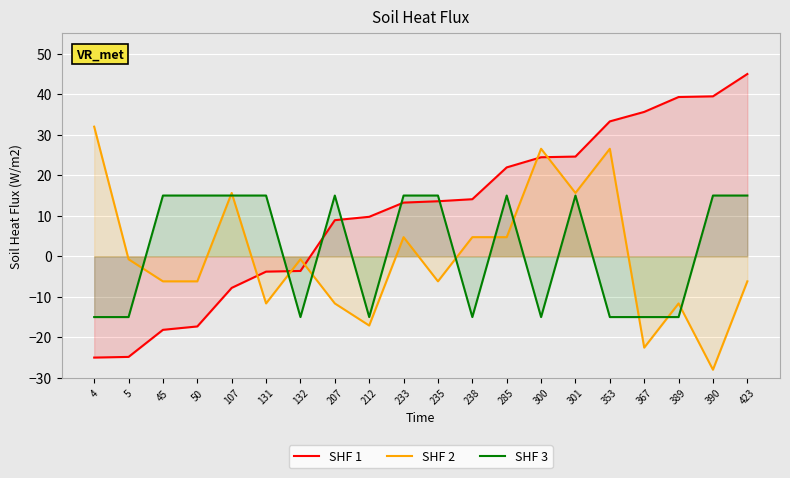

Reading left to right, extract all data points from this chart.

SHF 1: 4=-25.0	5=-24.8	45=-18.2	50=-17.3	107=-7.8	131=-3.8	132=-3.6	207=8.9	212=9.7	233=13.3	235=13.6	238=14.1	285=21.9	300=24.5	301=24.6	353=33.3	367=35.6	389=39.3	390=39.5	423=45.0
SHF 2: 4=32.0	5=-0.7	45=-6.2	50=-6.2	107=15.6	131=-11.6	132=-0.7	207=-11.6	212=-17.1	233=4.7	235=-6.2	238=4.7	285=4.7	300=26.5	301=15.6	353=26.5	367=-22.5	389=-11.6	390=-28.0	423=-6.2
SHF 3: 4=-15.0	5=-15.0	45=15.0	50=15.0	107=15.0	131=15.0	132=-15.0	207=15.0	212=-15.0	233=15.0	235=15.0	238=-15.0	285=15.0	300=-15.0	301=15.0	353=-15.0	367=-15.0	389=-15.0	390=15.0	423=15.0